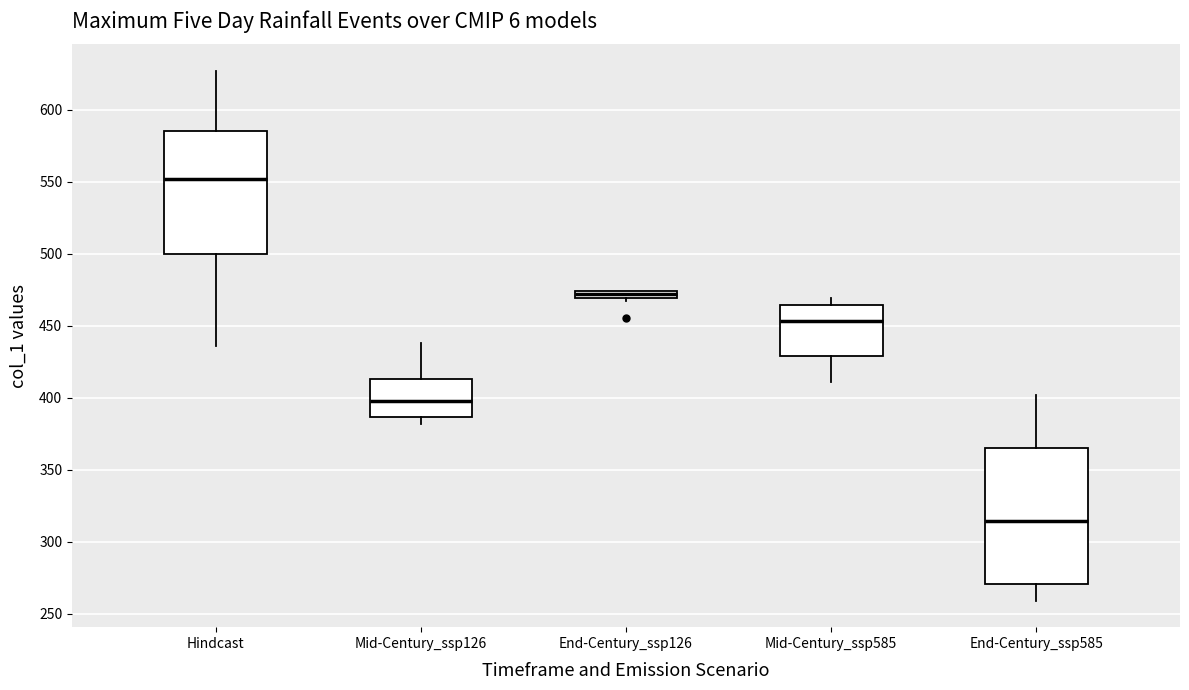

Which box has the lowest median line?

End-Century_ssp585